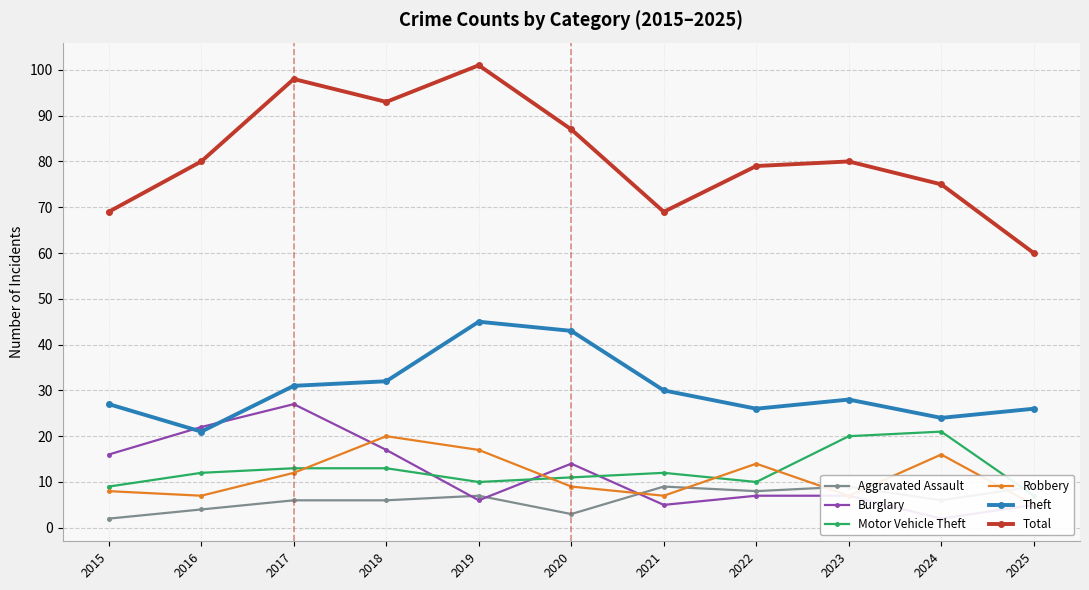

What is the approximate value of Motor Vehicle Theft at 2017?

13